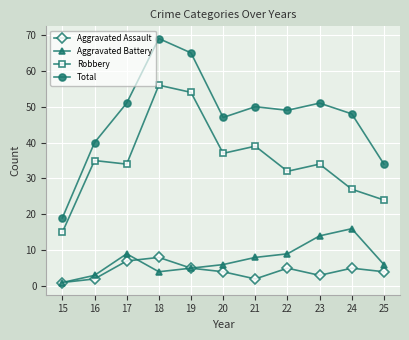

What is the difference between the second highest and minimum values in the Aggravated Battery series?

13